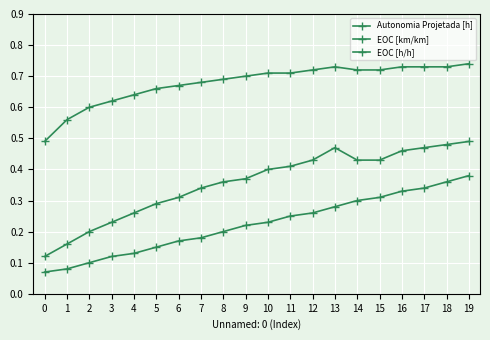

How many data points does each series have?

20